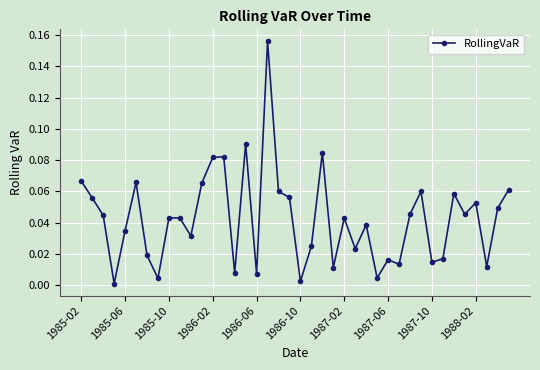

What is the sum of all values?

1.7